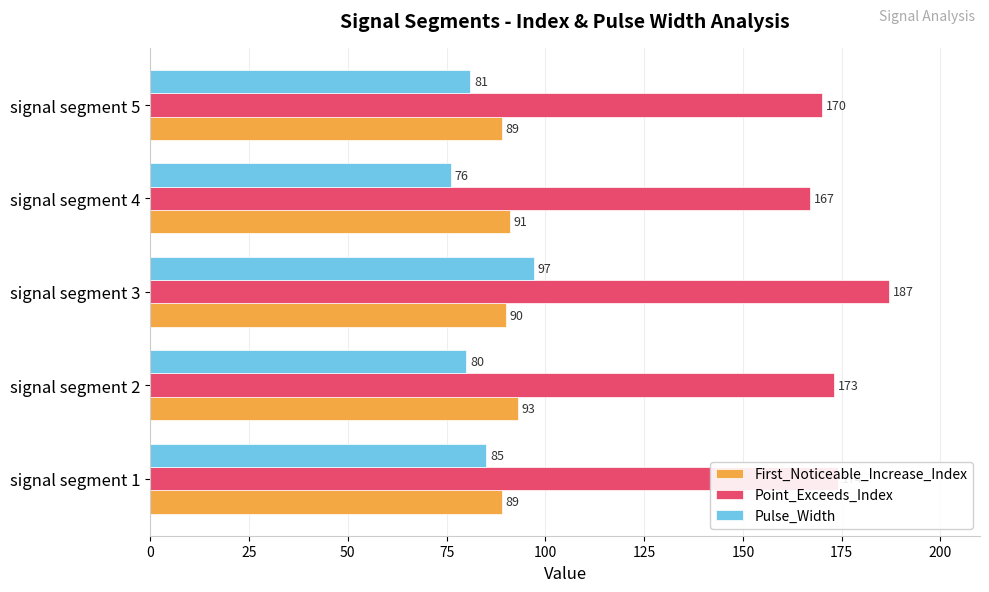

The value of Point_Exceeds_Index at signal segment 2 is 70. True or false?

False